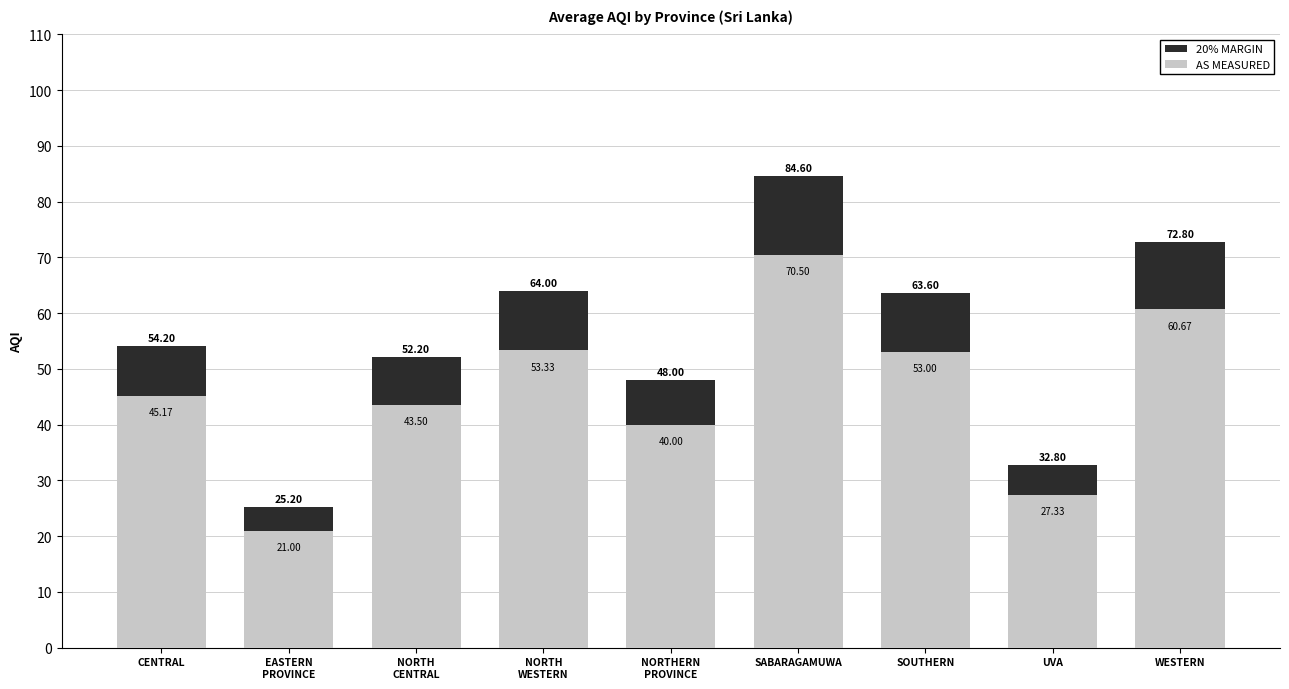

The value of 20% MARGIN at SABARAGAMUWA is 84.6. True or false?

True